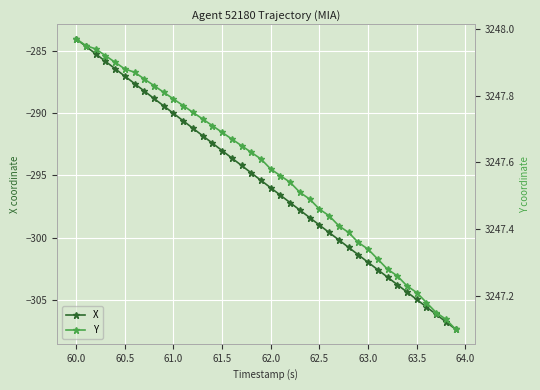

True or false: X has a value of -287.0 at 60.5.

True